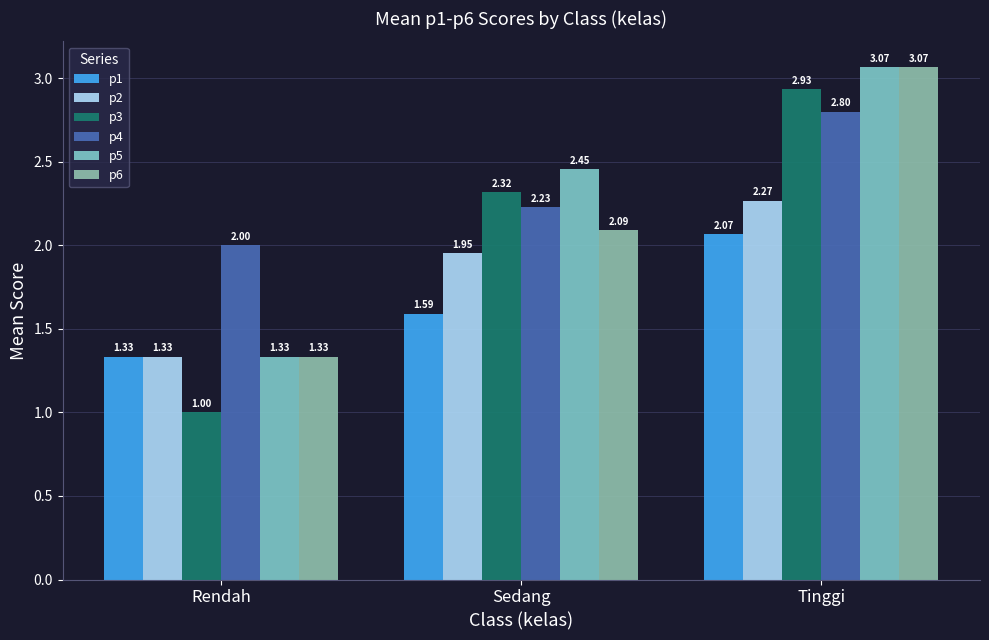

The value of p2 at Rendah is 0.4. True or false?

False